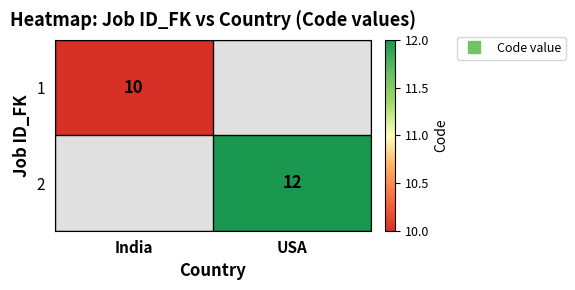

At how many categories does at least one series exceed 11?

1